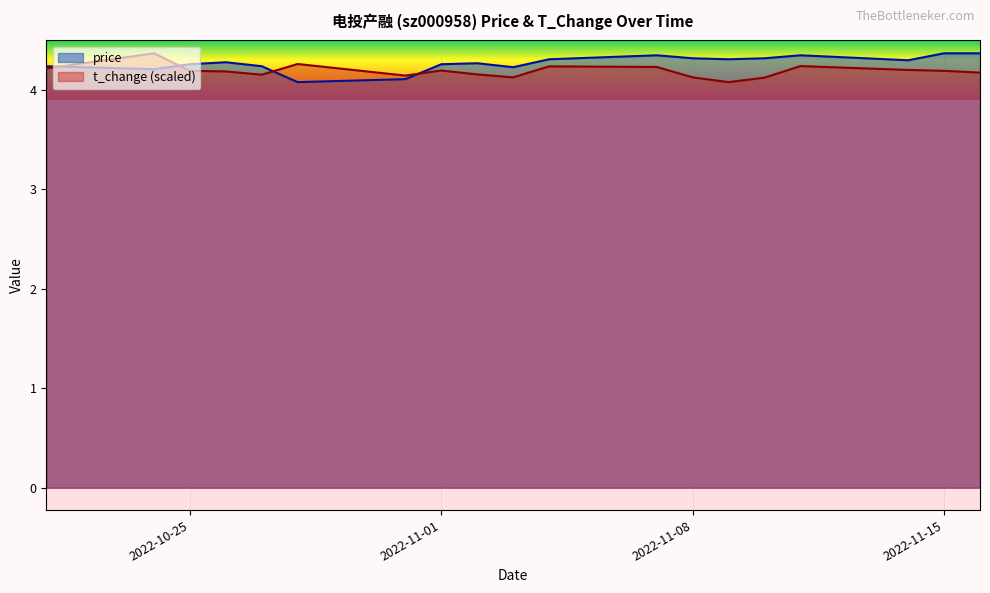

Which series changed the most between 2022-10-28 and 2022-10-31?

t_change